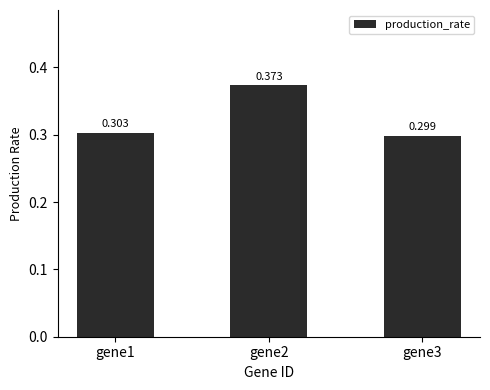

What is the smallest value displayed?

0.3